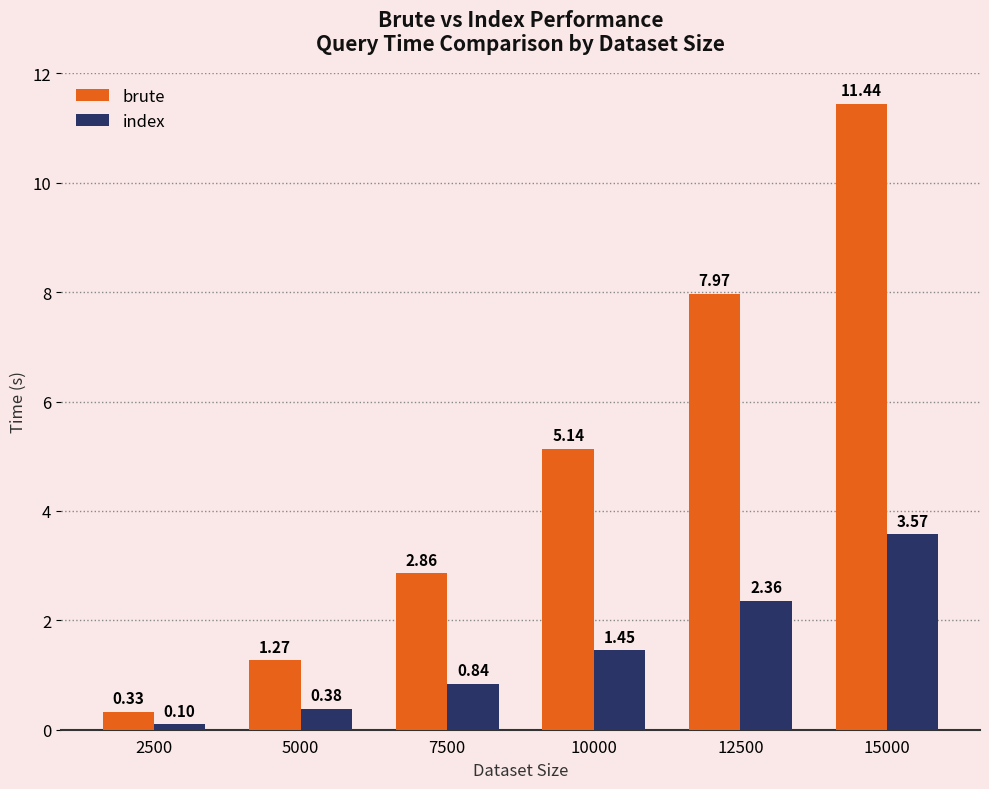

What is the difference between the highest and lowest values at 7500?

2.0